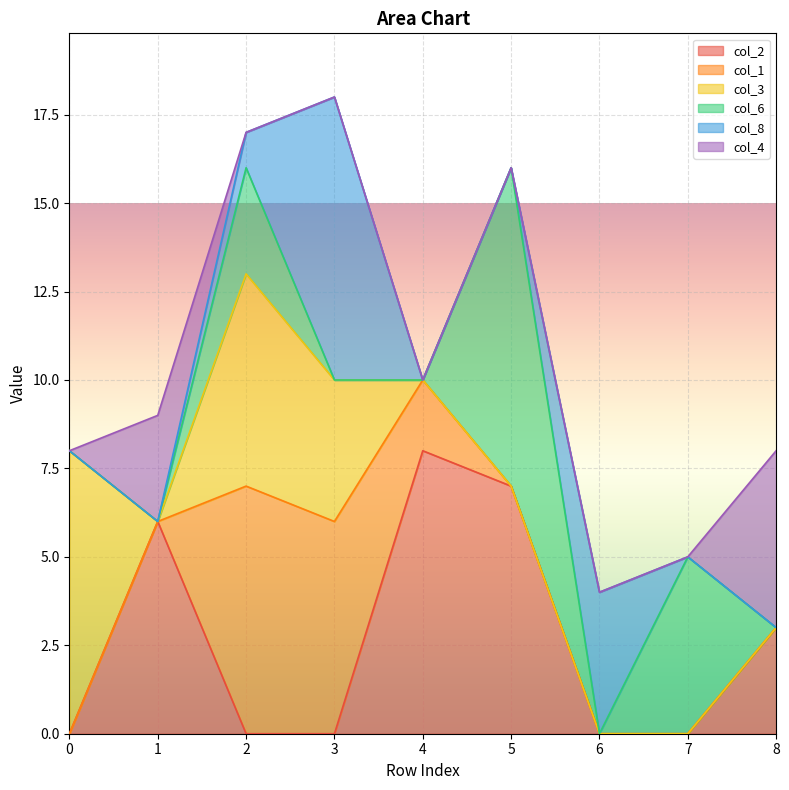

What is the difference between the maximum and minimum values in the col_3 series?

8